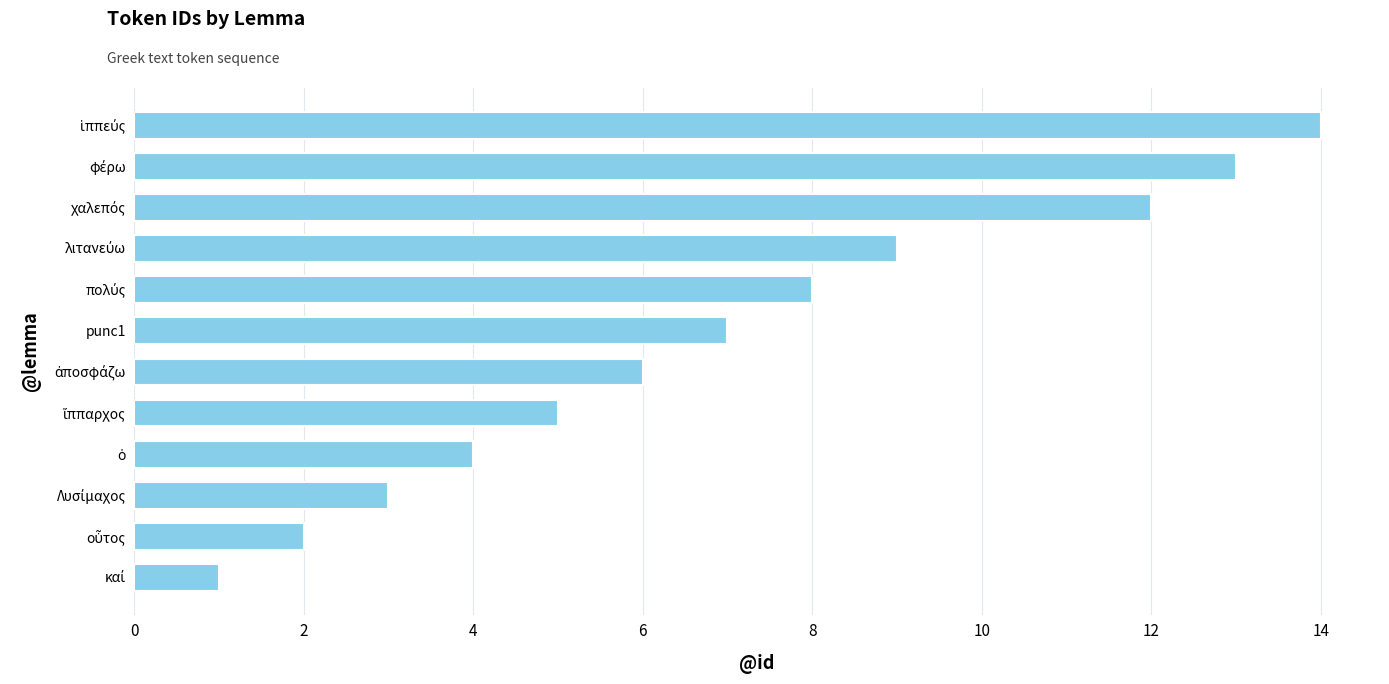

What is the greatest value displayed?

14